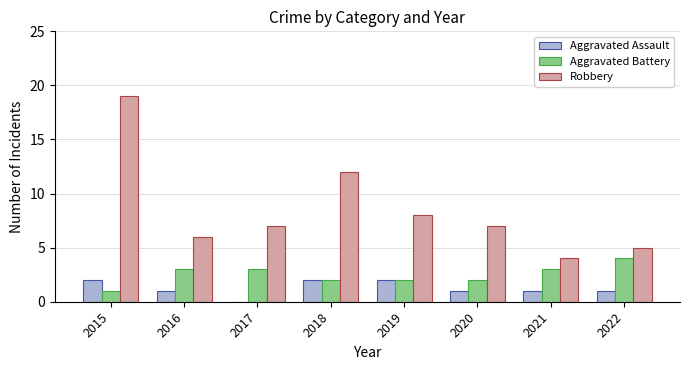

Which label corresponds to the largest value in the chart?

2015